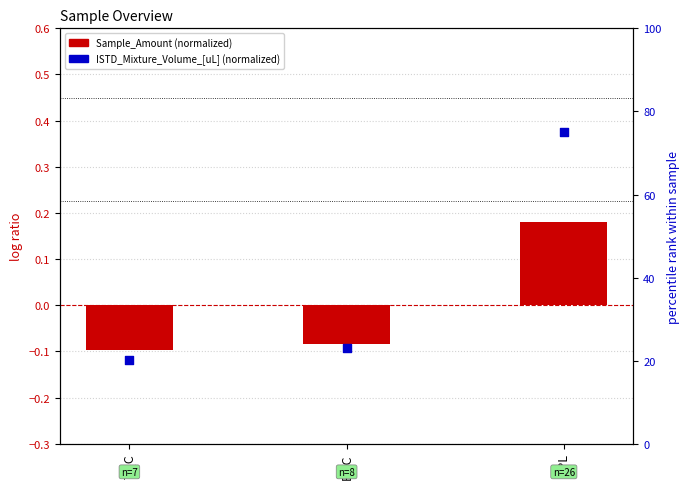

Is the value of Sample_Amount (normalized) at SPL greater than the value of ISTD_Mixture_Volume_[uL] (normalized) at BQC?

No